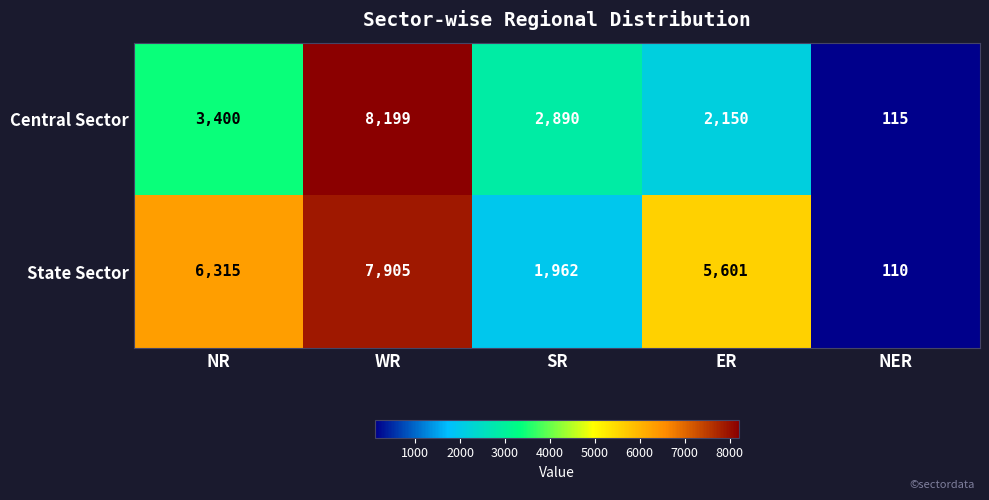

What is the minimum value shown in the chart?

110